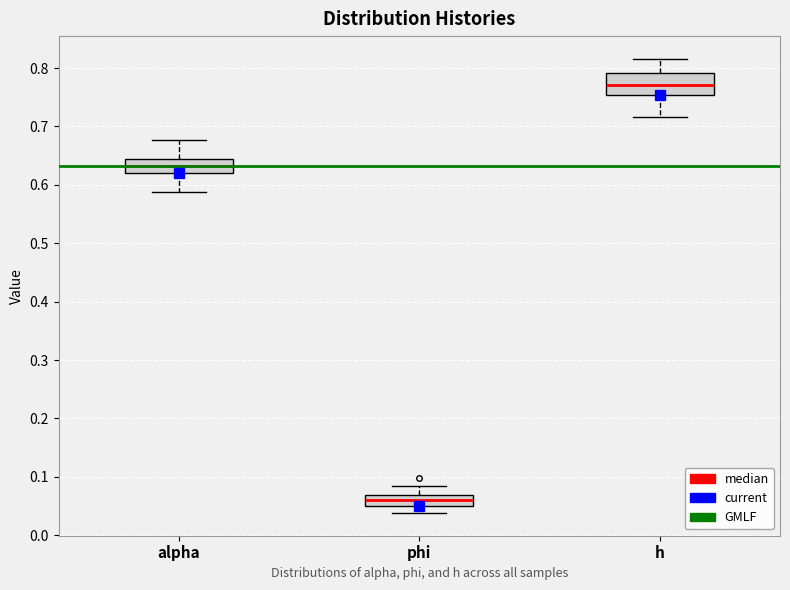

Where does the lower whisker of the box for phi end on the y-axis? The values are not printed on the chart, so give them approximately, as read against the axis.

0.04